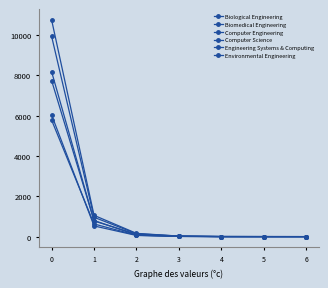

Does the chart have visible grid lines?

No